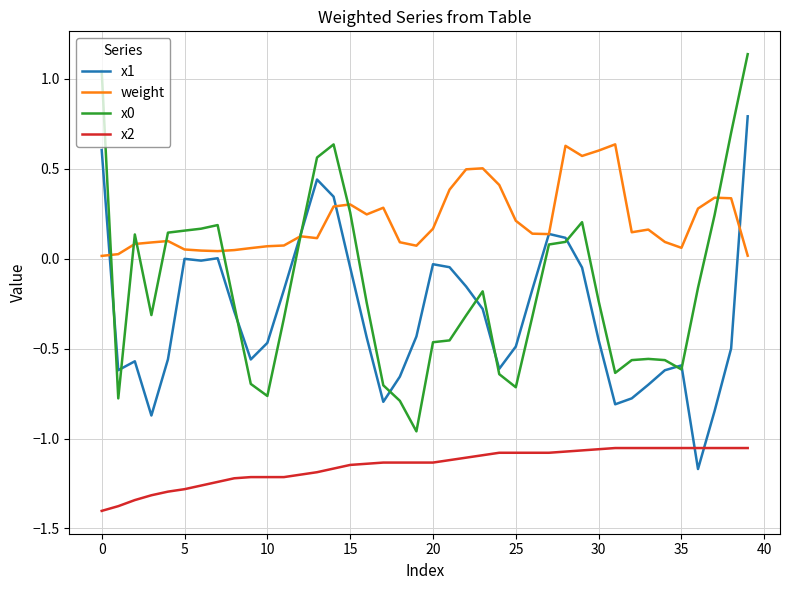

True or false: x1 and x2 cross at least once.

True